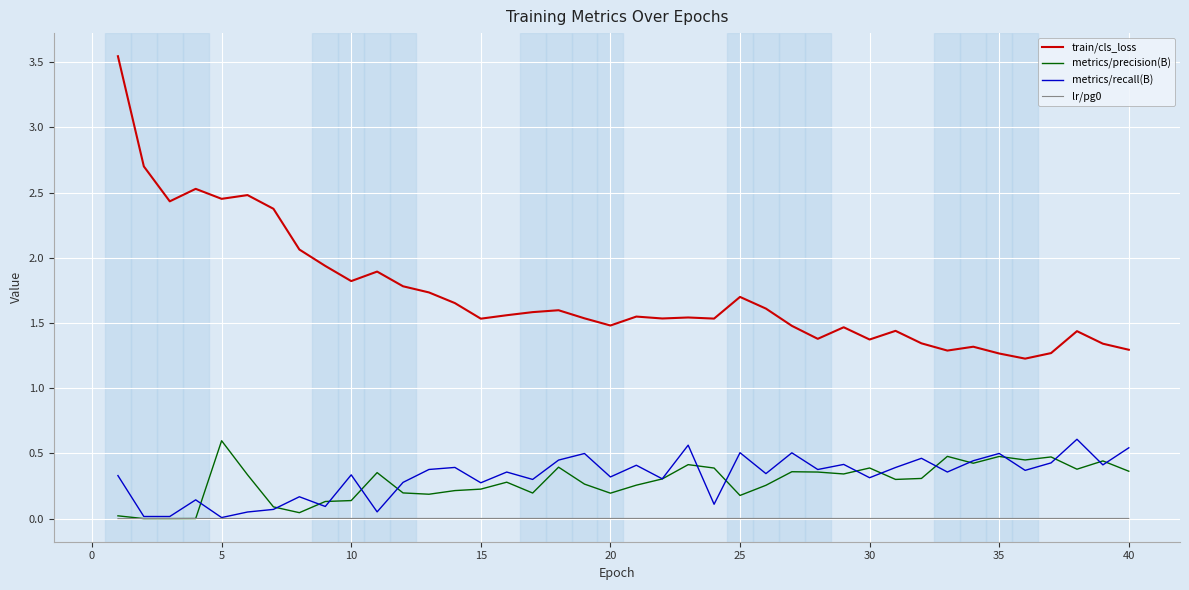

Which series has the largest total across all categories?

train/cls_loss